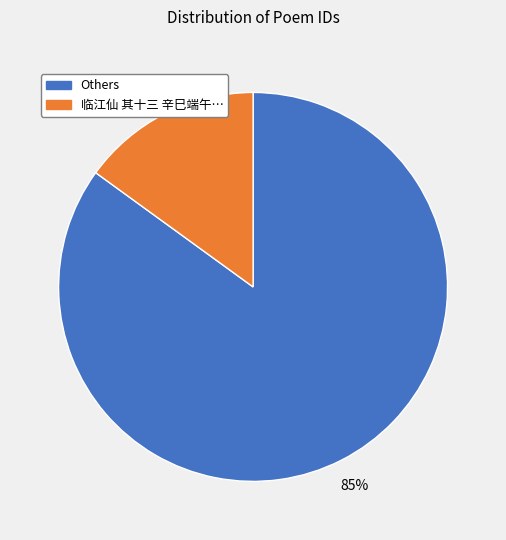

Does any single category account for the majority?

Yes